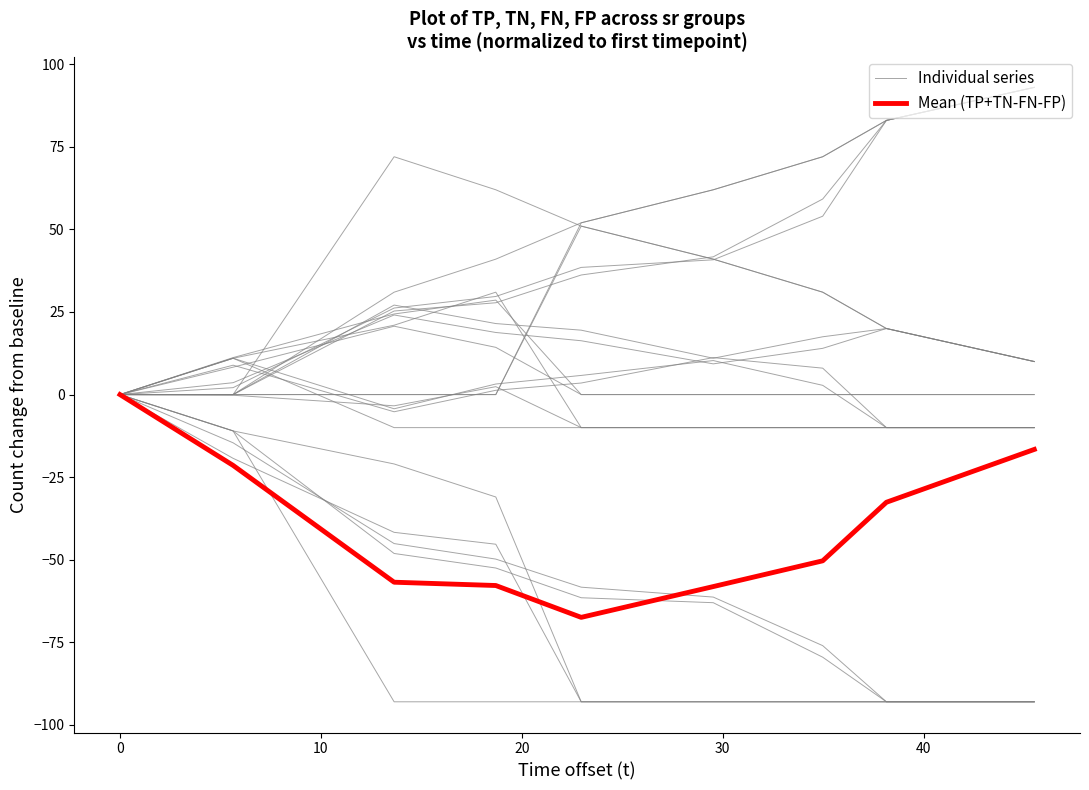

Which series has the largest range (max minus min)?

Individual series